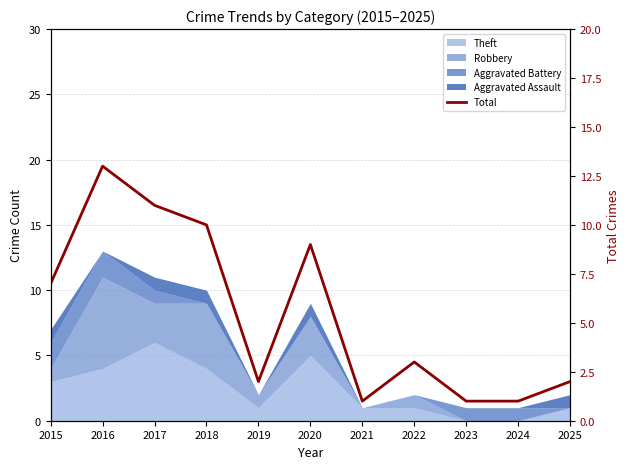

Reading left to right, list all the values displayed in this chart.

7	13	11	10	2	9	1	3	1	1	2